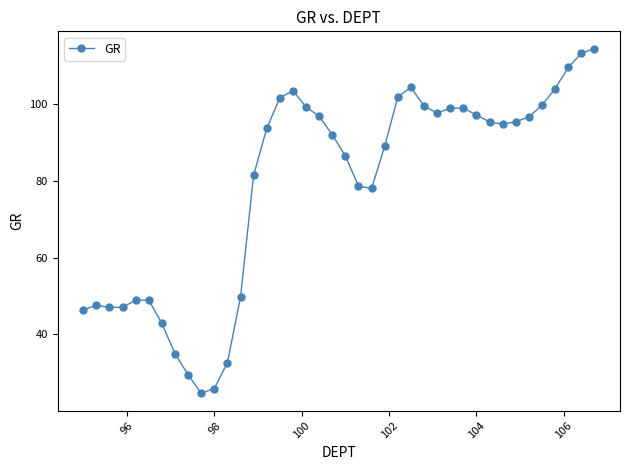

True or false: the data has more than 0 interior local peaks.

True